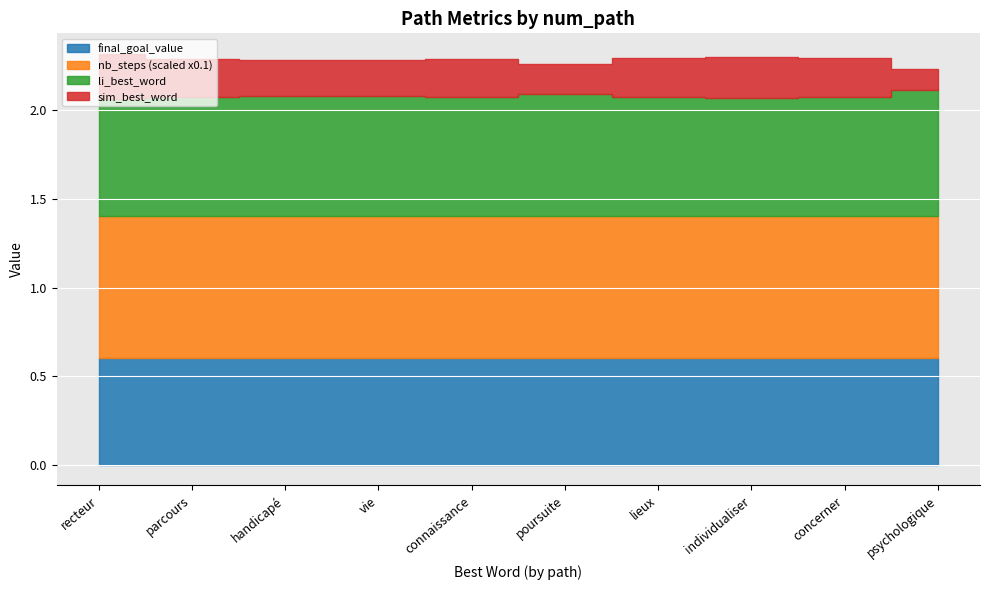

Read the sim_best_word value at path 9.

0.2